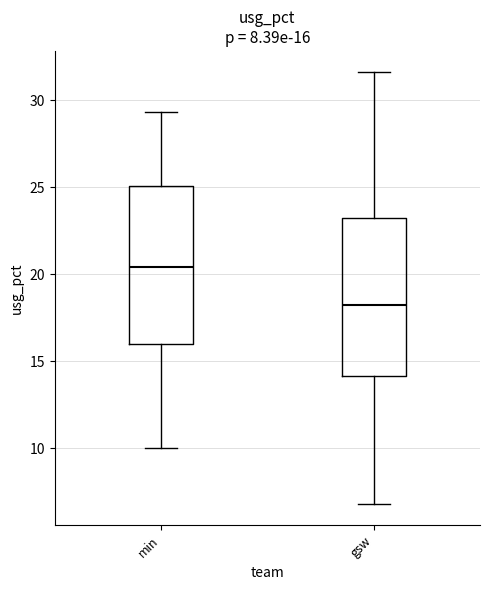

Which box's median line is the highest?

min